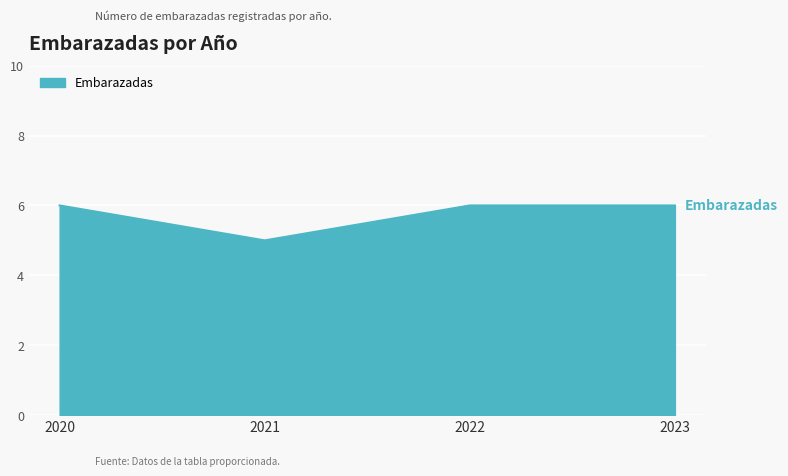

What is the minimum value shown in the chart?

5